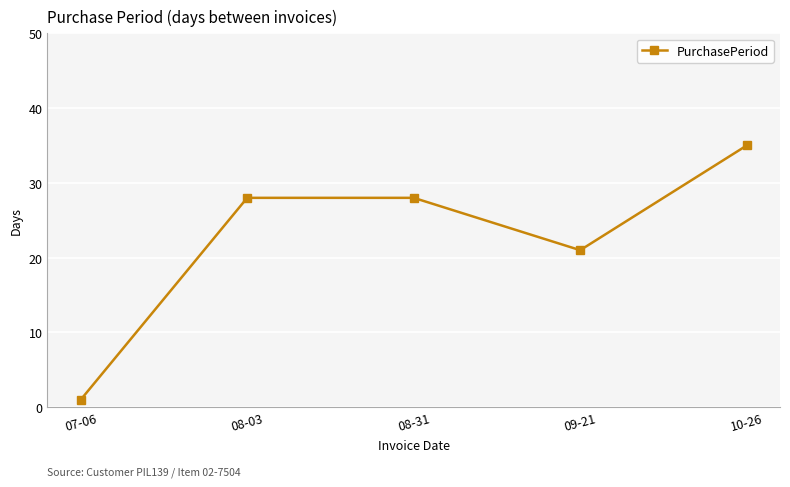

Reading right to left, transcribe all the data shown in this chart.

10-26=35	09-21=21	08-31=28	08-03=28	07-06=1